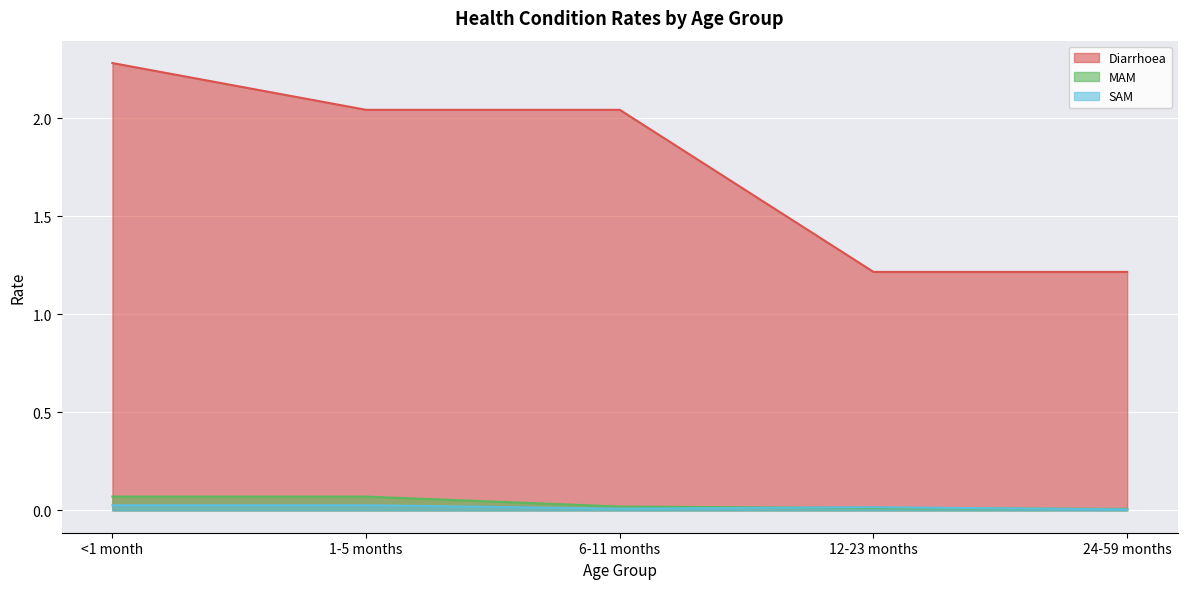

At which label is Diarrhoea closest to 1?

12-23 months